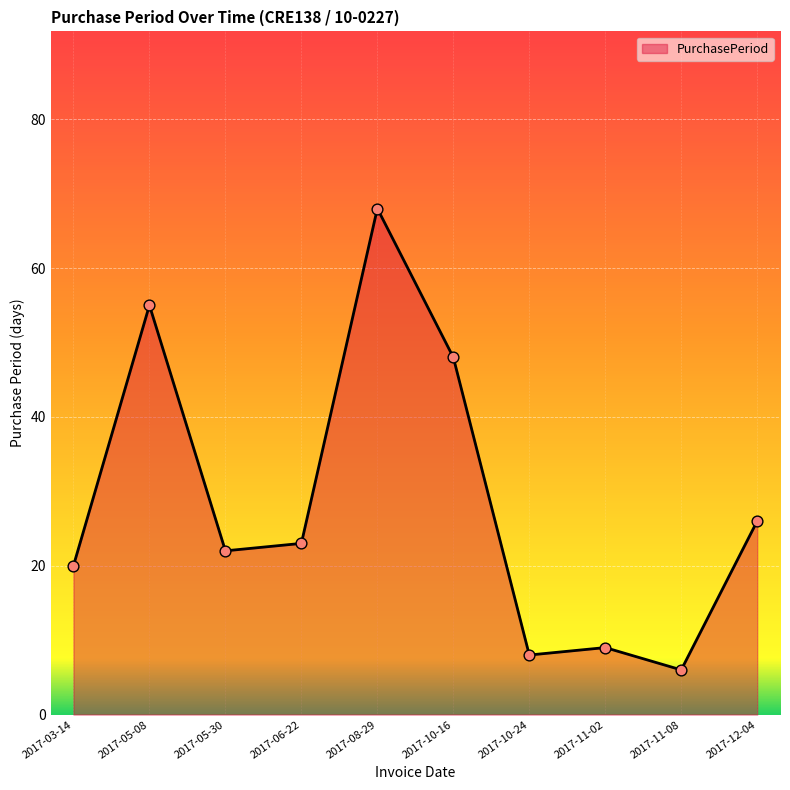

Approximately how many times larger is the value at 2017-08-29 compared to 2017-12-04?

2.6